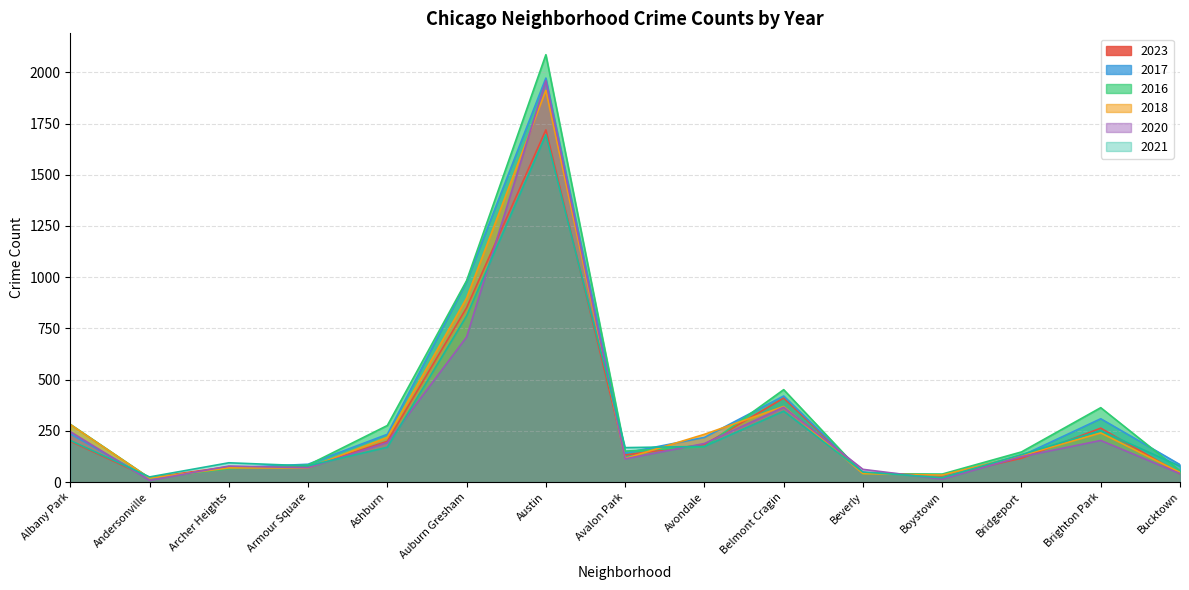

What is the difference between the 2023 values at Avalon Park and Austin?

1587